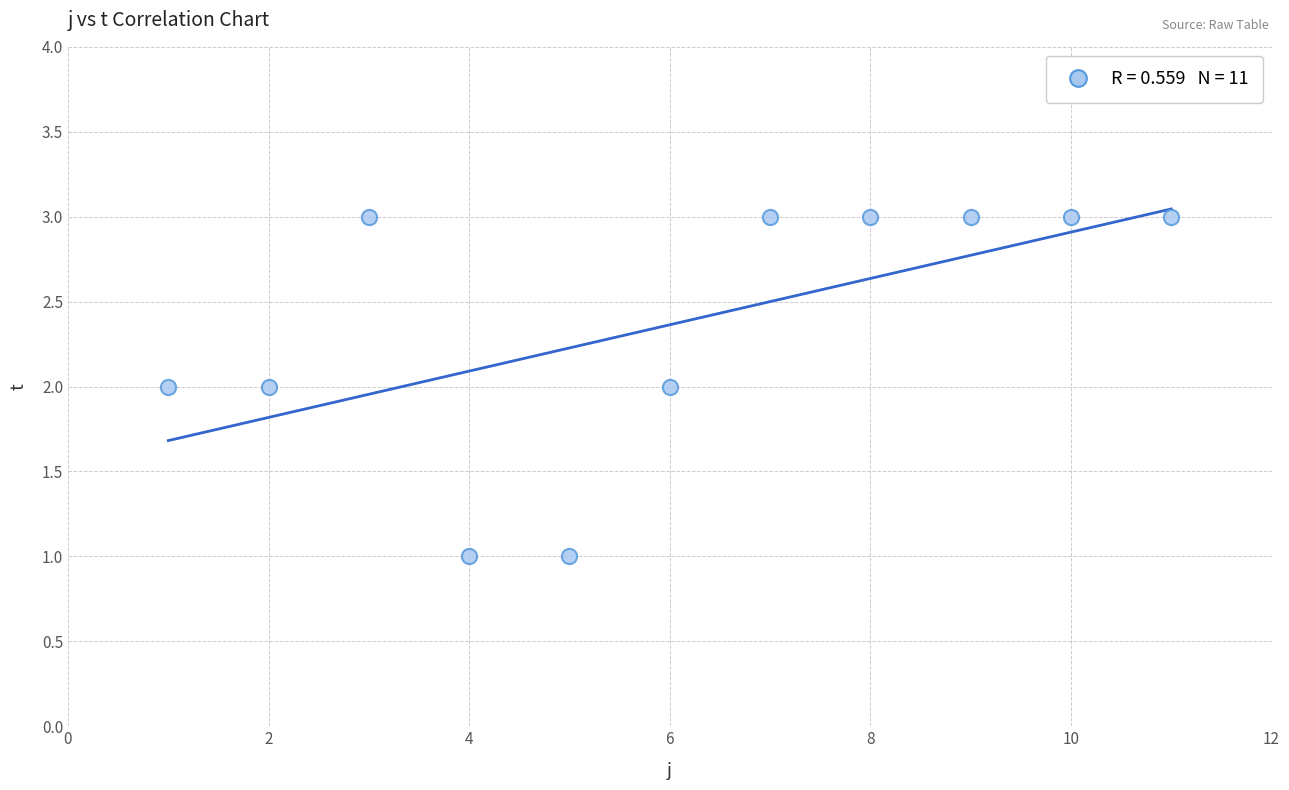

What is the average X value?

6